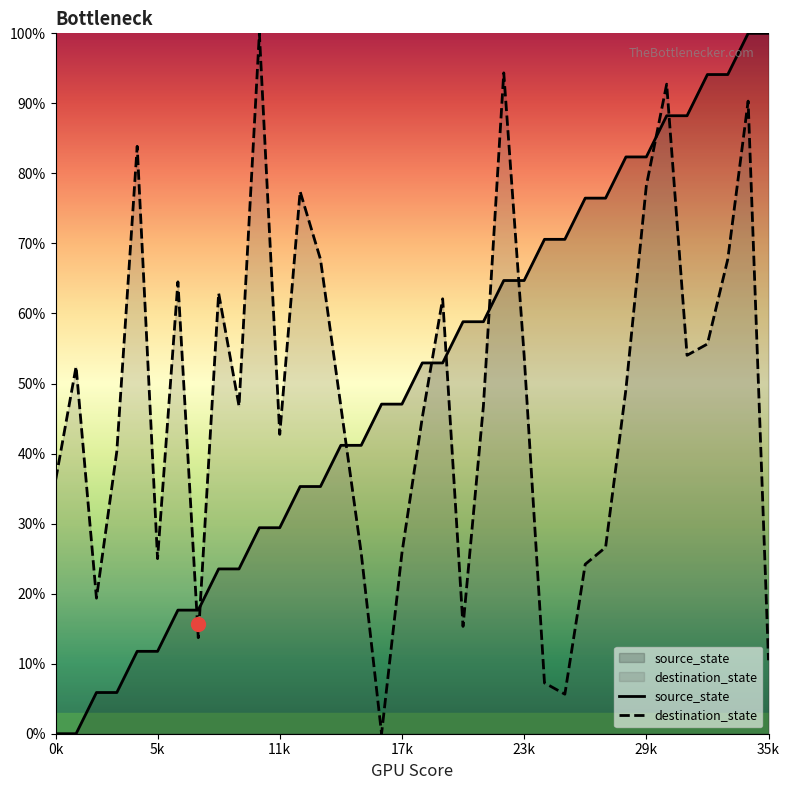

What is the difference between the second highest and minimum values in the destination_state series?

94.4